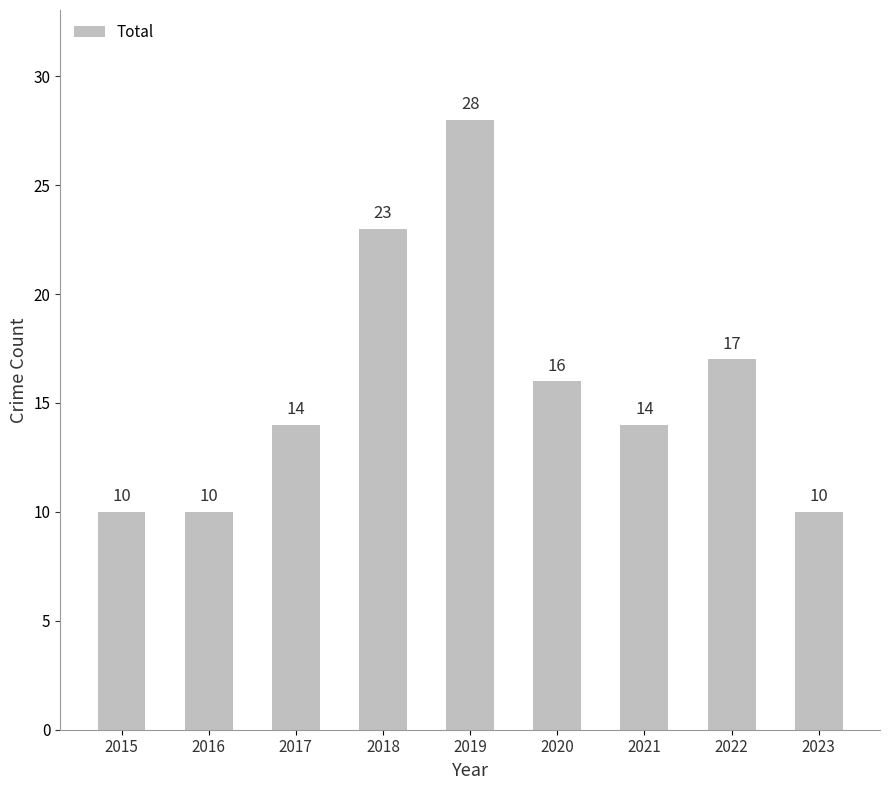

What is the smallest value displayed?

10